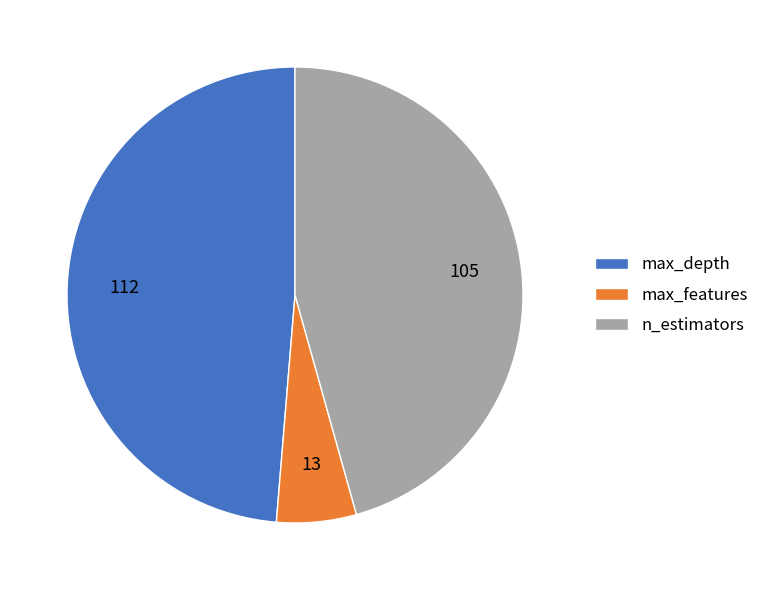

Rank the categories by value from lowest to highest.

max_features, n_estimators, max_depth